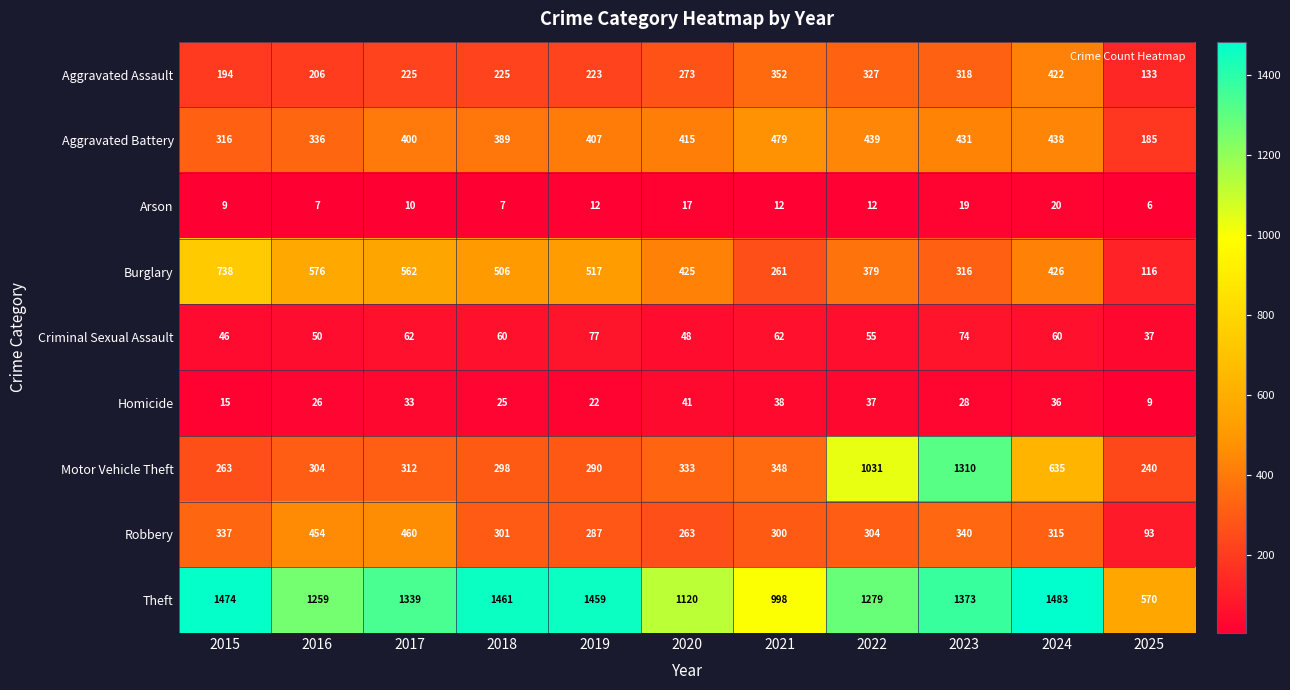

What is the difference between the second highest and minimum values in the Aggravated Assault series?

219